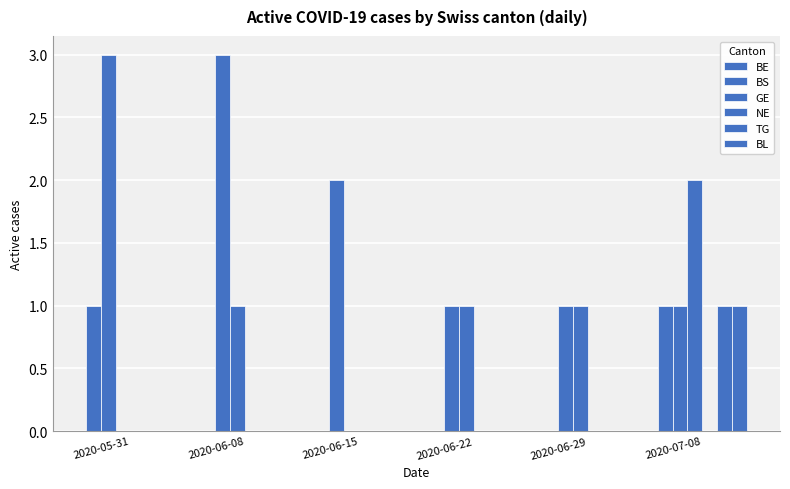

At which label does TG reach its minimum?

2020-05-31